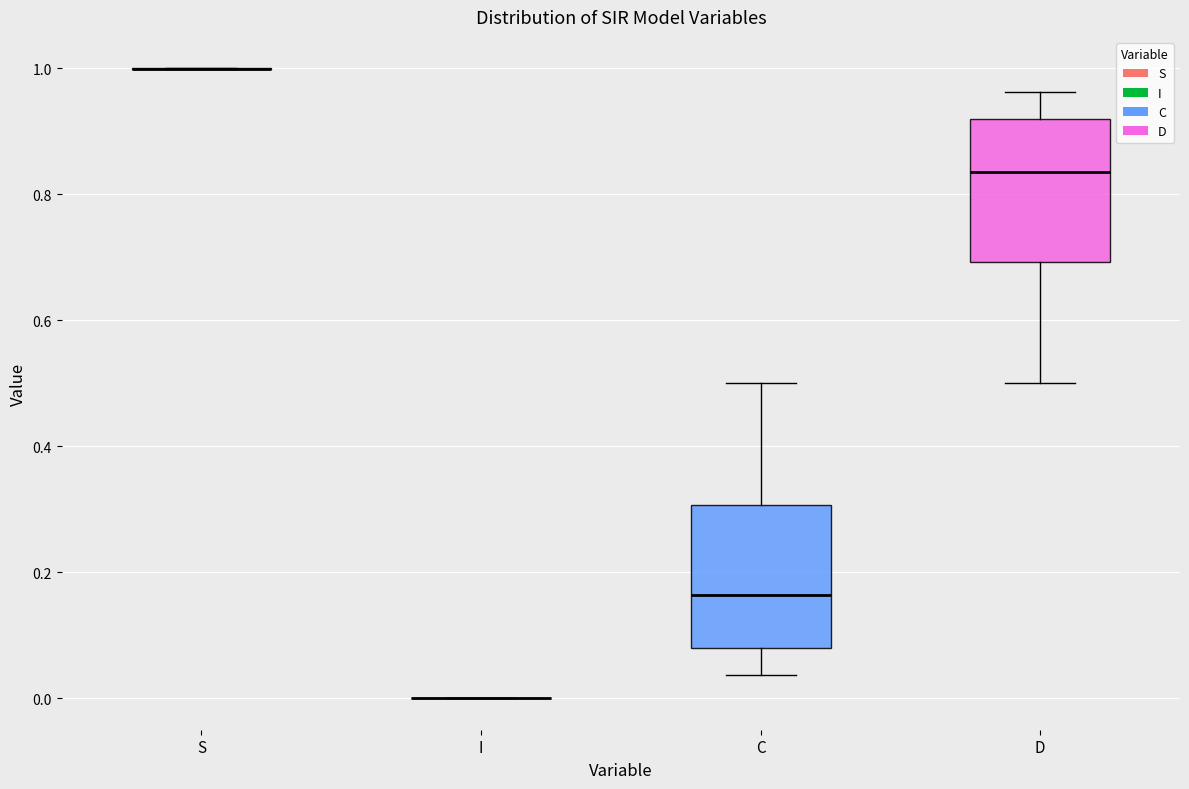

Reading left to right, transcribe this box plot: for each box, give where its median line is, the range the box spans, and where its two whiskers end, as read against the y-axis. The values are not printed on the chart, so give them approximately, as read against the axis.

S: box collapsed to a line at 1.00, whiskers 1.00 to 1.00
I: box collapsed to a line at 0.00, whiskers 0.00 to 0.00
C: median 0.16, box 0.08 to 0.30, whiskers 0.04 to 0.50
D: median 0.84, box 0.70 to 0.92, whiskers 0.50 to 0.96